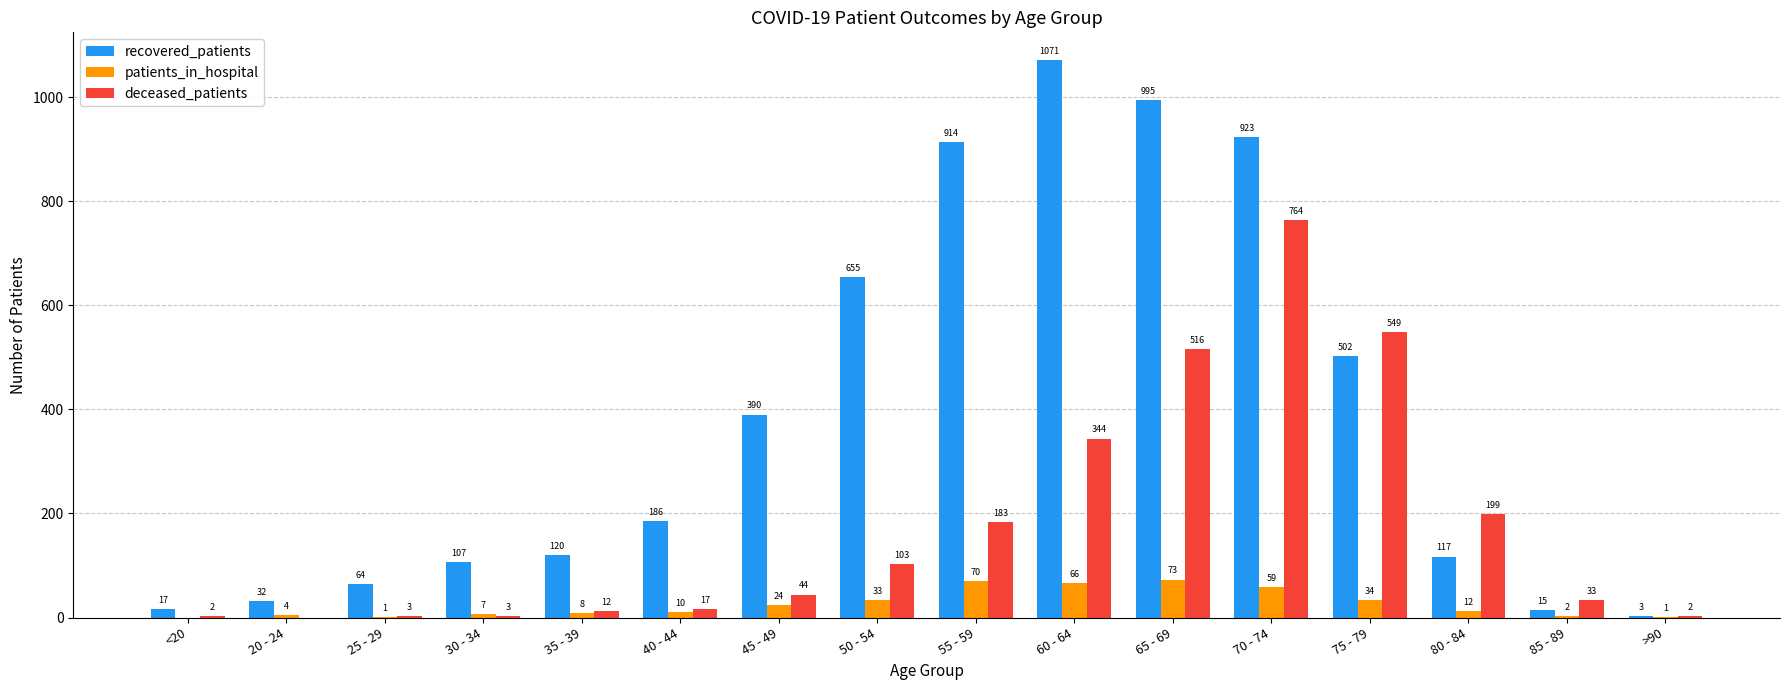

Which series has the largest total across all categories?

recovered_patients